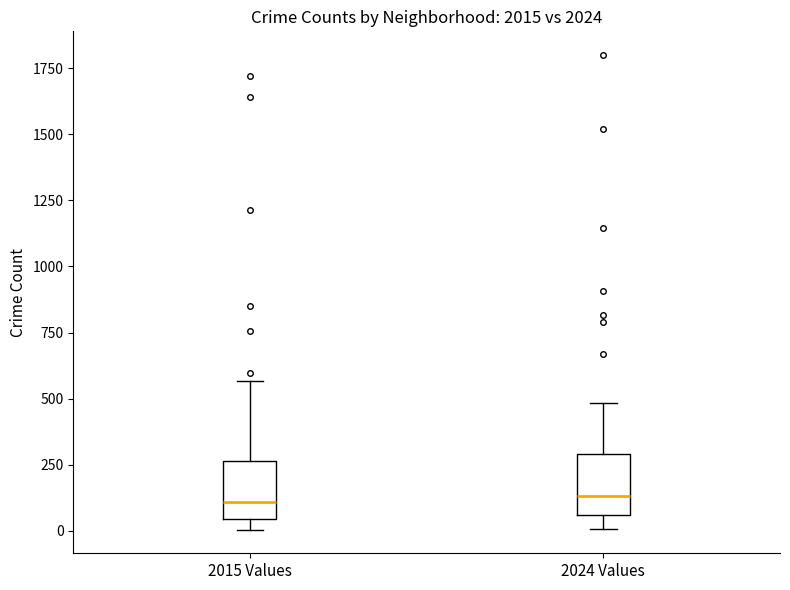

Reading left to right, transcribe this box plot: for each box, give where its median line is, the range the box spans, and where its two whiskers end, as read against the y-axis. The values are not printed on the chart, so give them approximately, as read against the axis.

2015 Values: median 100, box 50 to 250, whiskers 0 to 550
2024 Values: median 150, box 50 to 300, whiskers 0 to 500